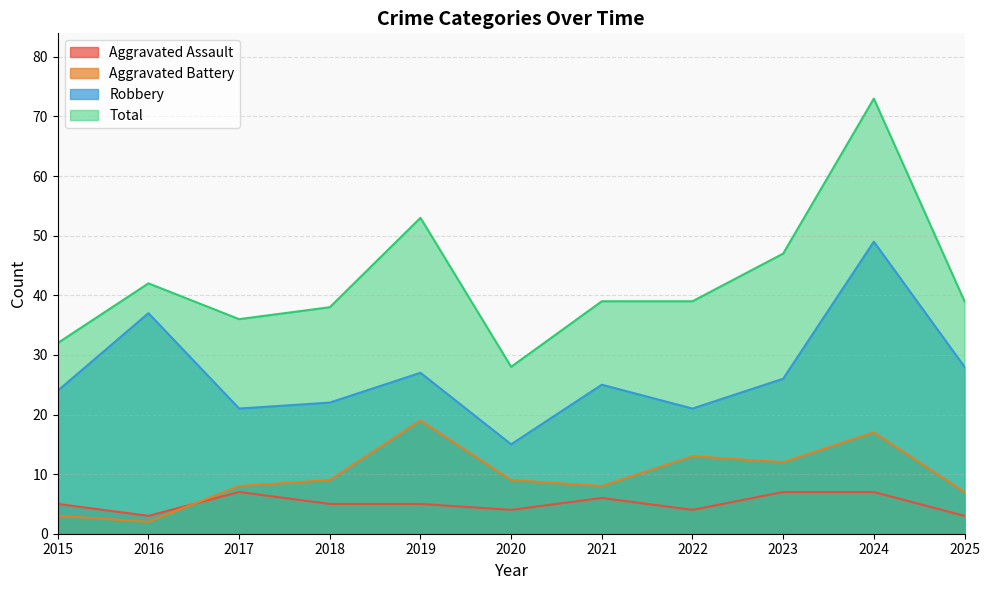

Rank the series by their maximum value, from lowest to highest.

Aggravated Assault, Aggravated Battery, Robbery, Total